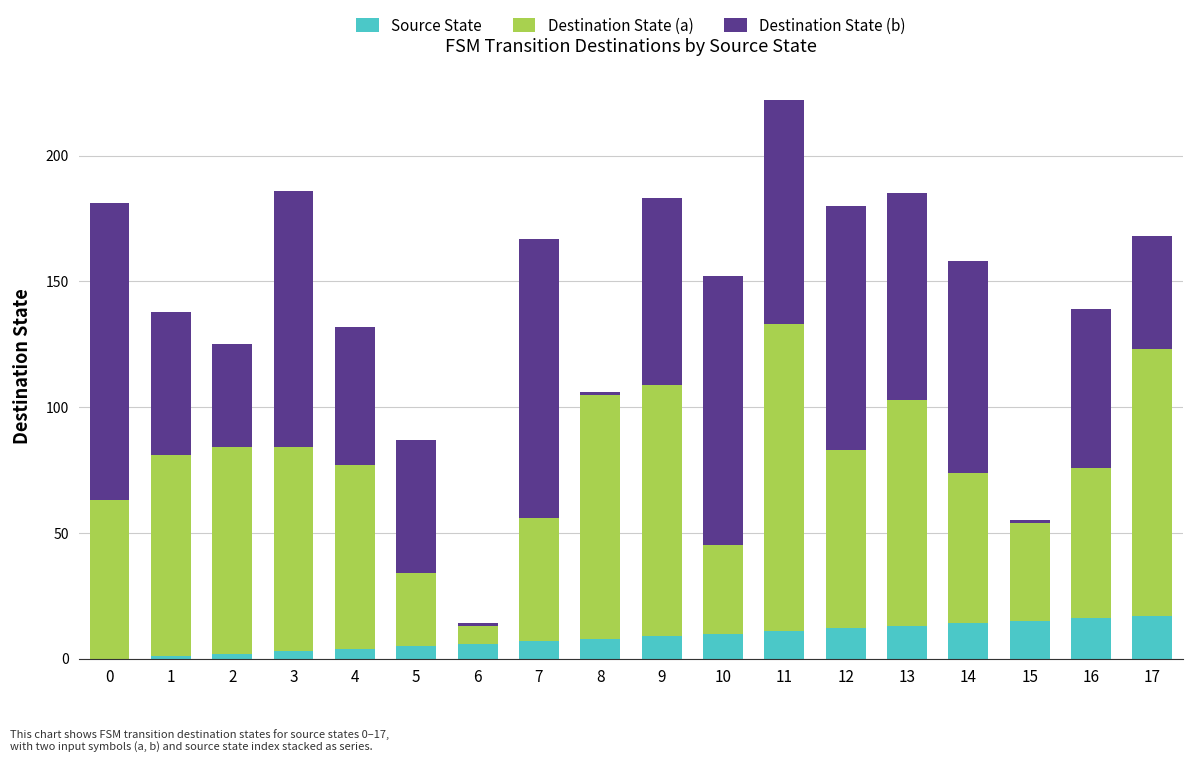

True or false: Source State has a value of 15 at 15.

True